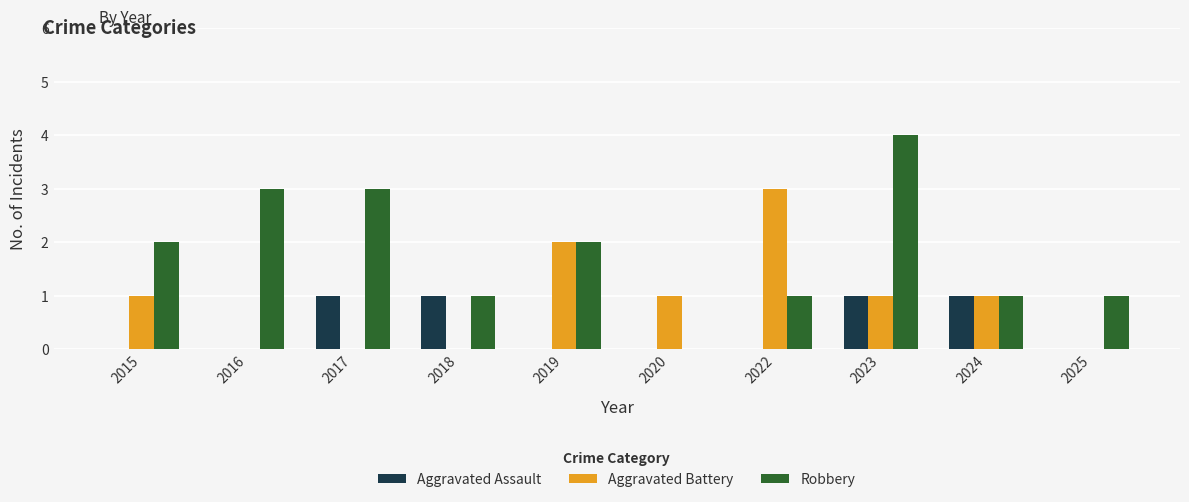

Is it true that Robbery equals 1 at 2022?

True